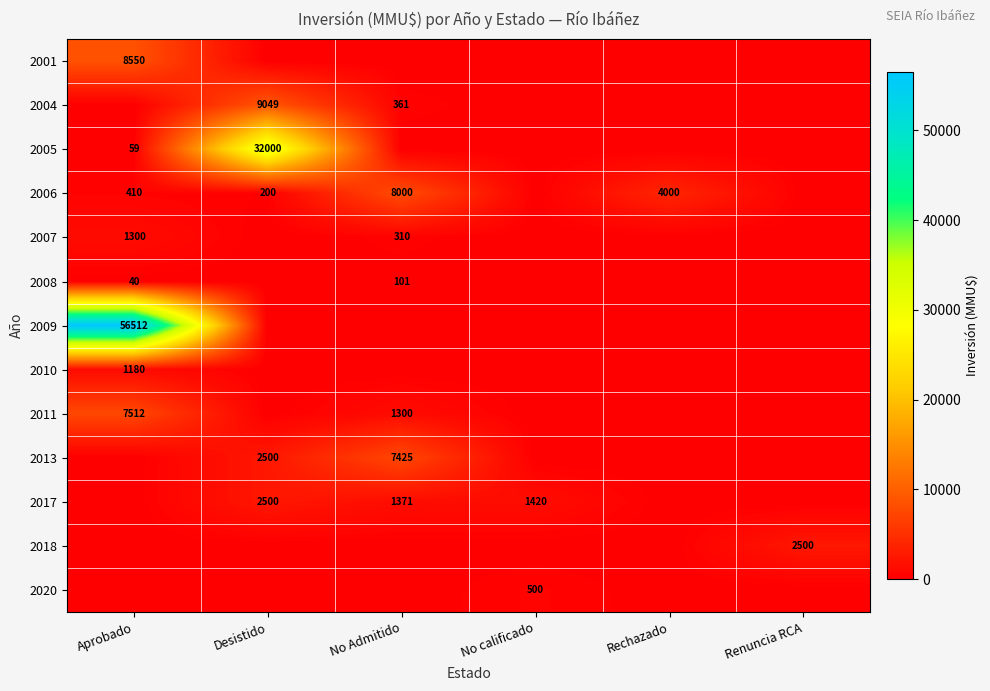

True or false: 2010 has a value of 1180 at Aprobado.

True